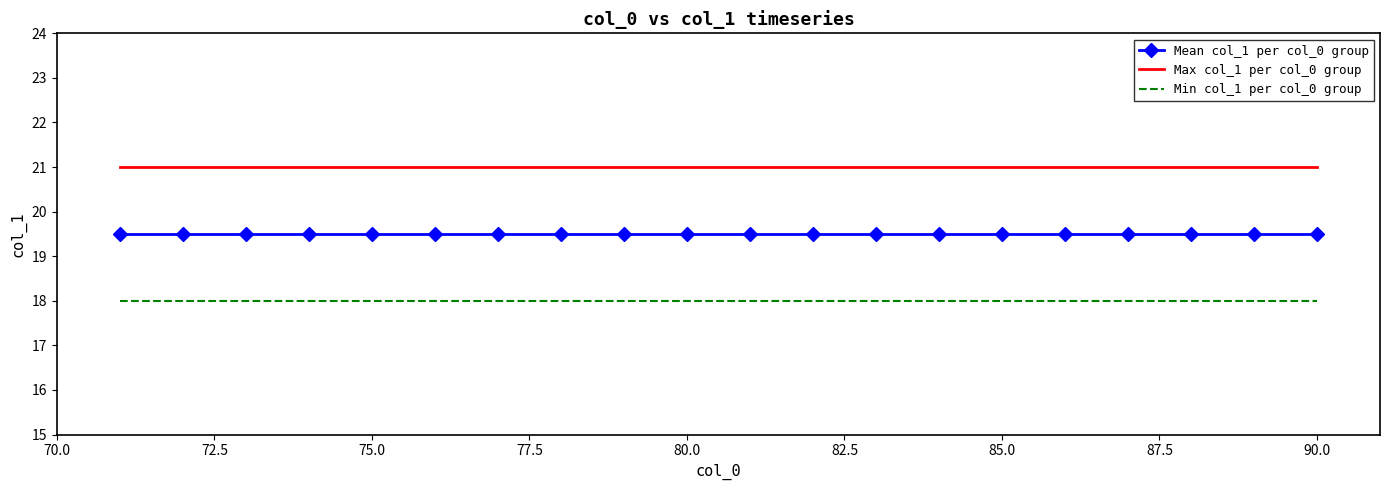

List the series in order of their peak value, lowest first.

Min col_1 per col_0 group, Mean col_1 per col_0 group, Max col_1 per col_0 group